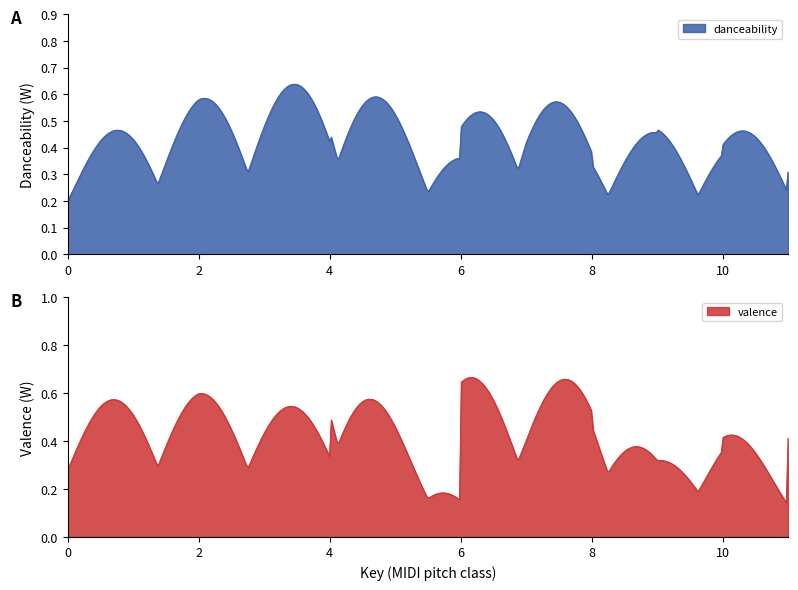

Which series has the largest total across all categories?

danceability